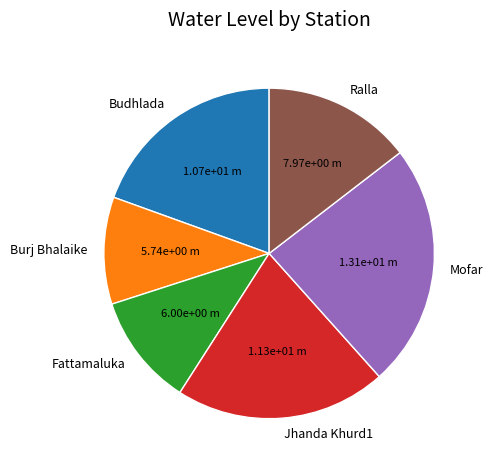

Is it true that Jhanda Khurd1 is 21% of the pie?

True